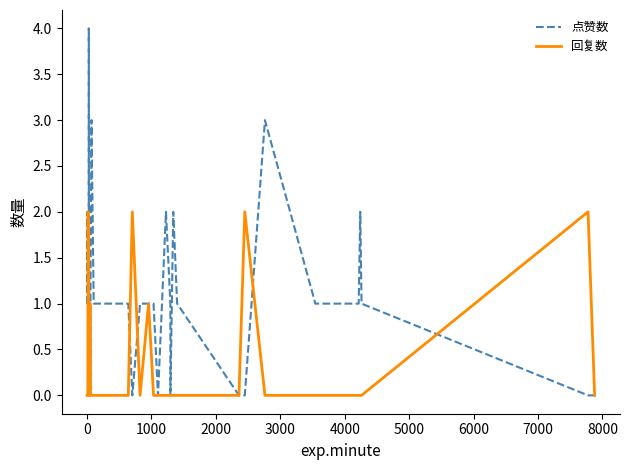

List the series in order of their peak value, lowest first.

回复数, 点赞数